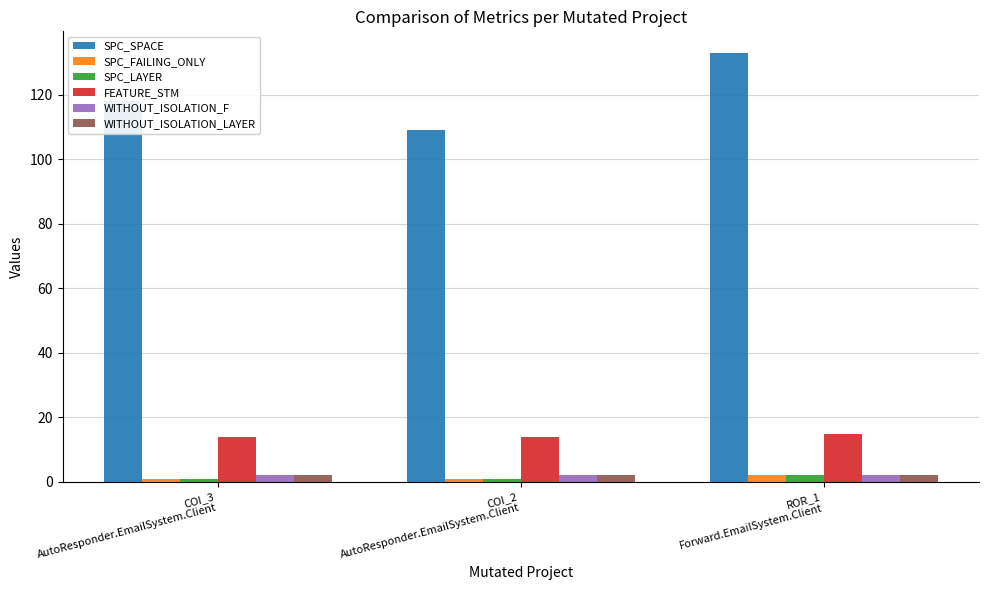

True or false: WITHOUT_ISOLATION_F has a value of 2 at COI_3
AutoResponder.EmailSystem.Client.

True